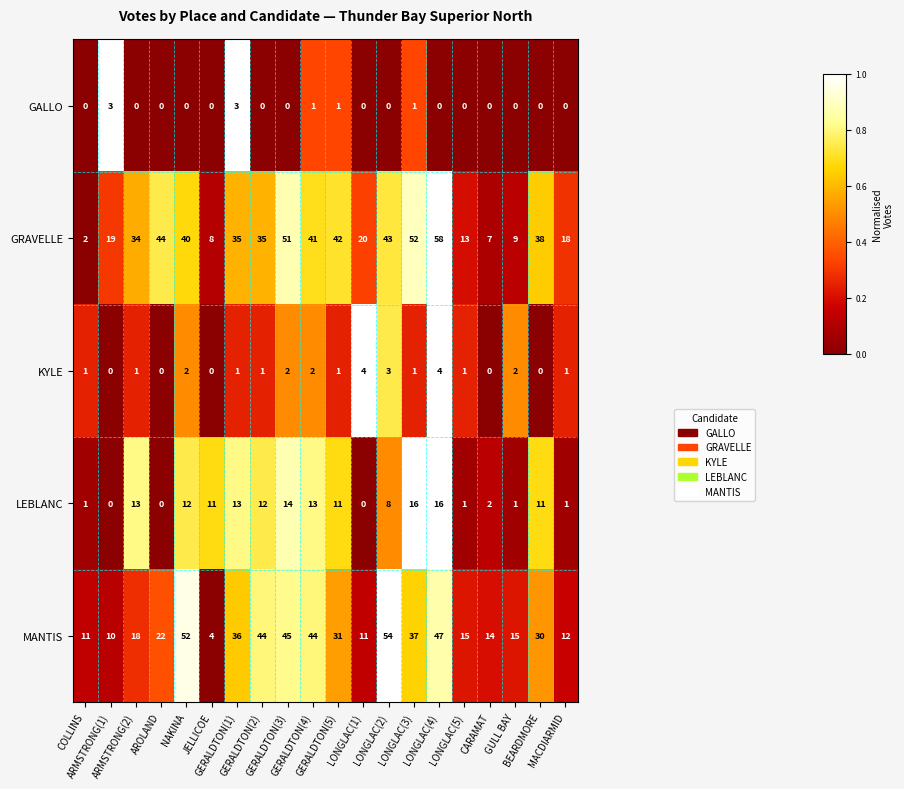

At how many categories does at least one series exceed 32?

12